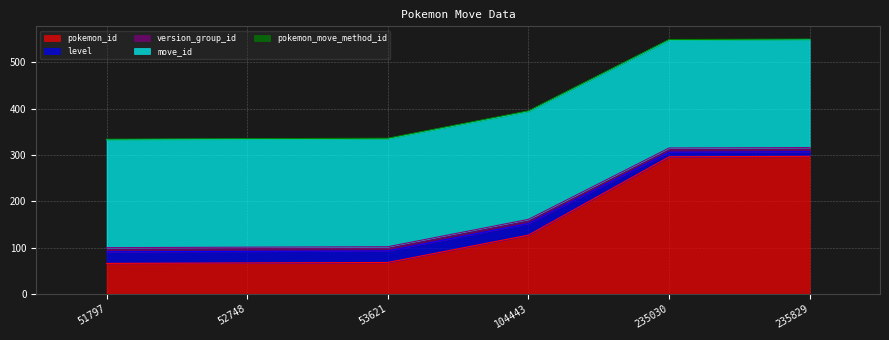

The value of pokemon_id at 235829 is 297. True or false?

True